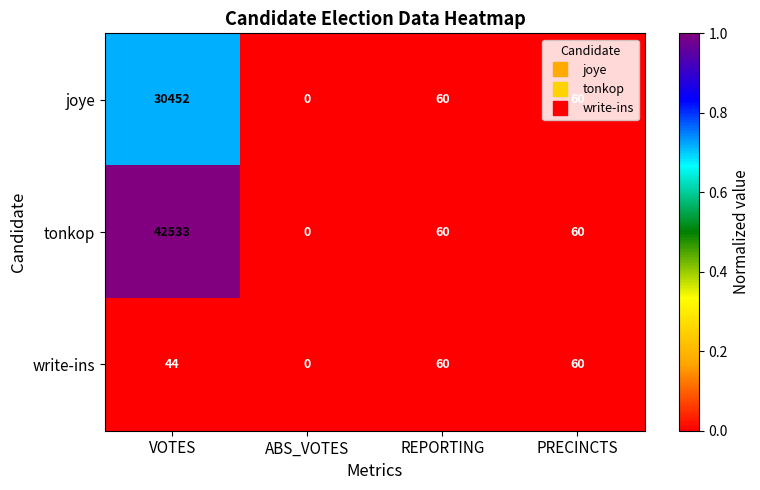

List the series in order of their overall mean, highest first.

tonkop, joye, write-ins